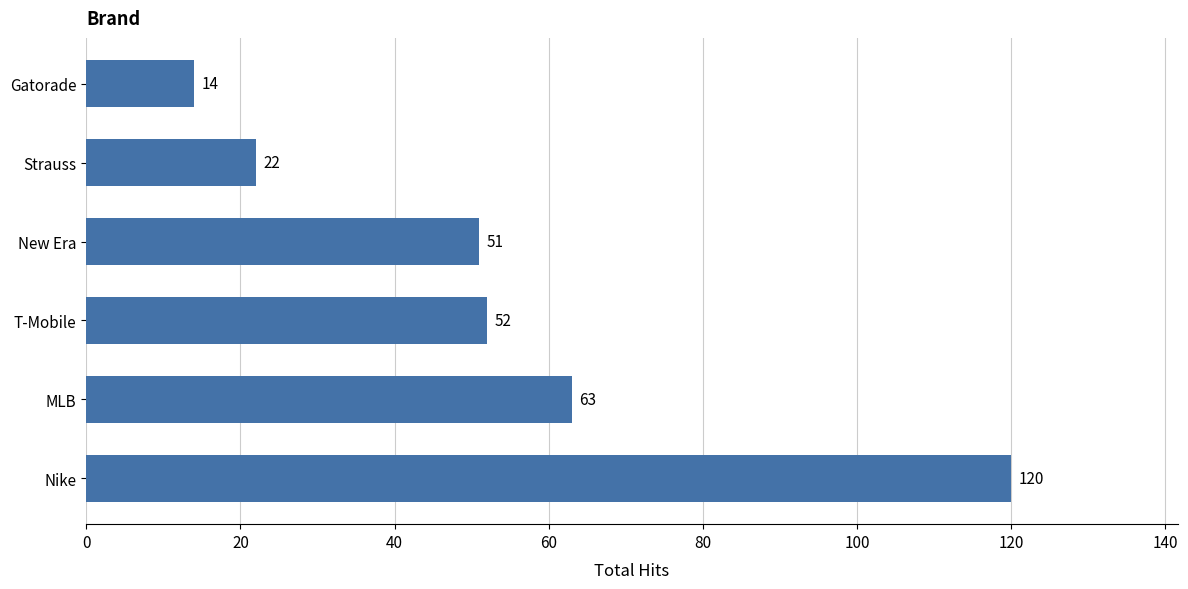

What is the average value?

54